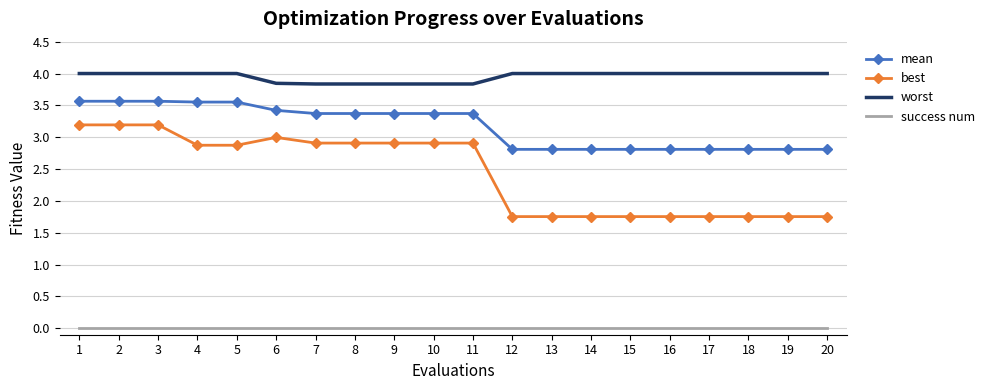

Is it true that best equals 2.9 at 10?

True